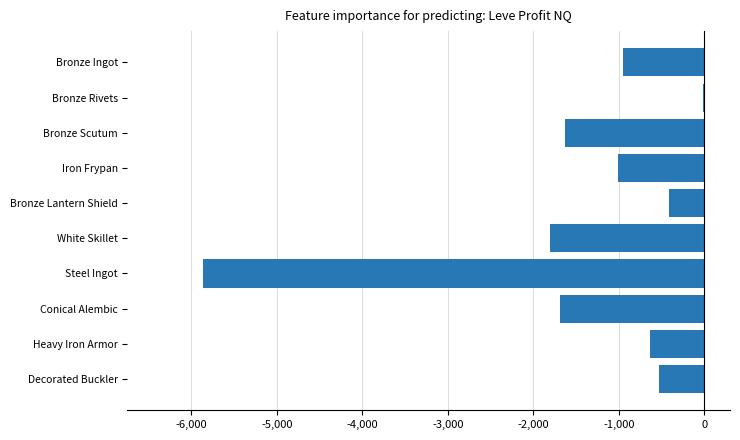

What value does the data have at Steel Ingot?

-5867.4